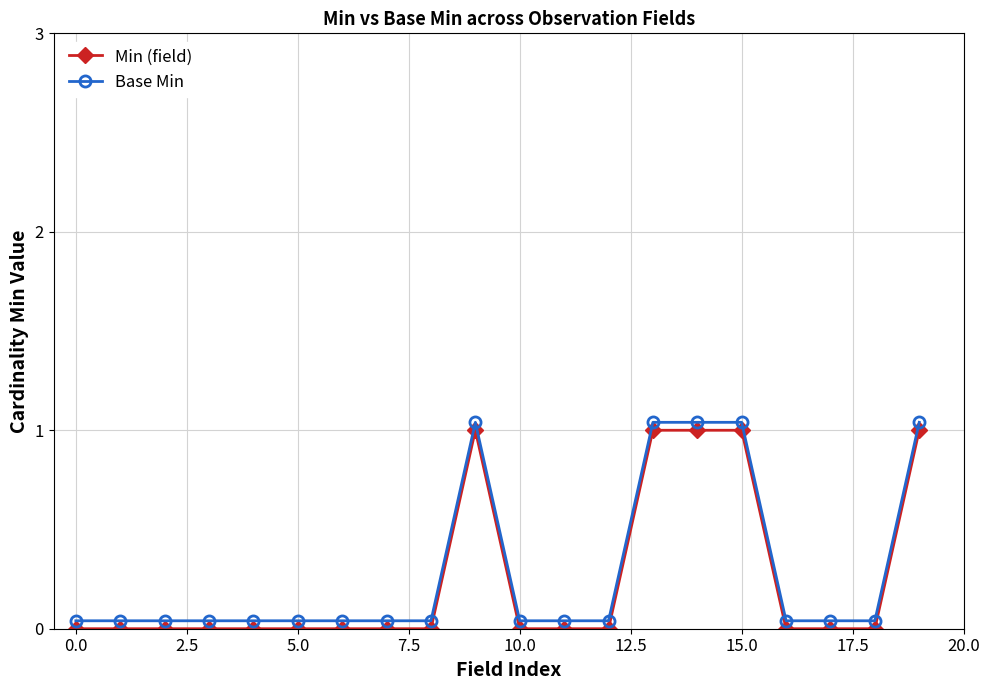

How many interior local peaks does the Base Min series have?

1